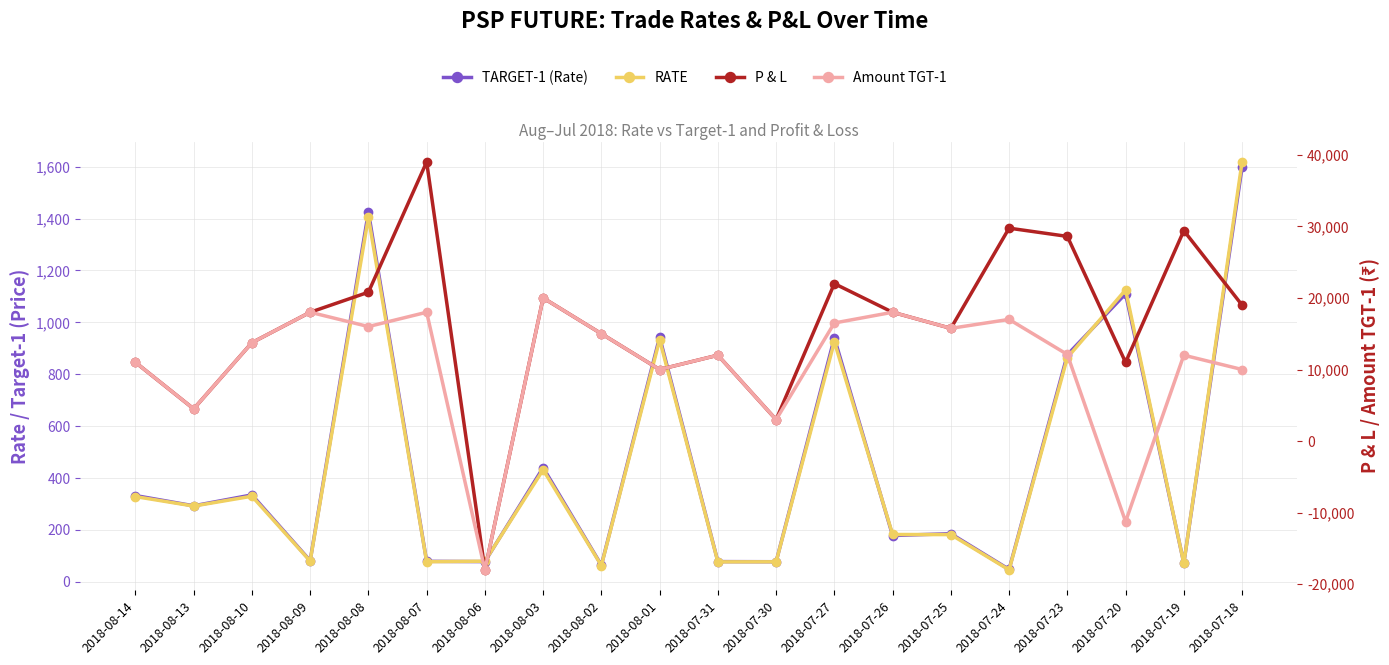

Is the value of RATE at 2018-08-14 greater than the value of TARGET-1 (Rate) at 2018-07-23?

No